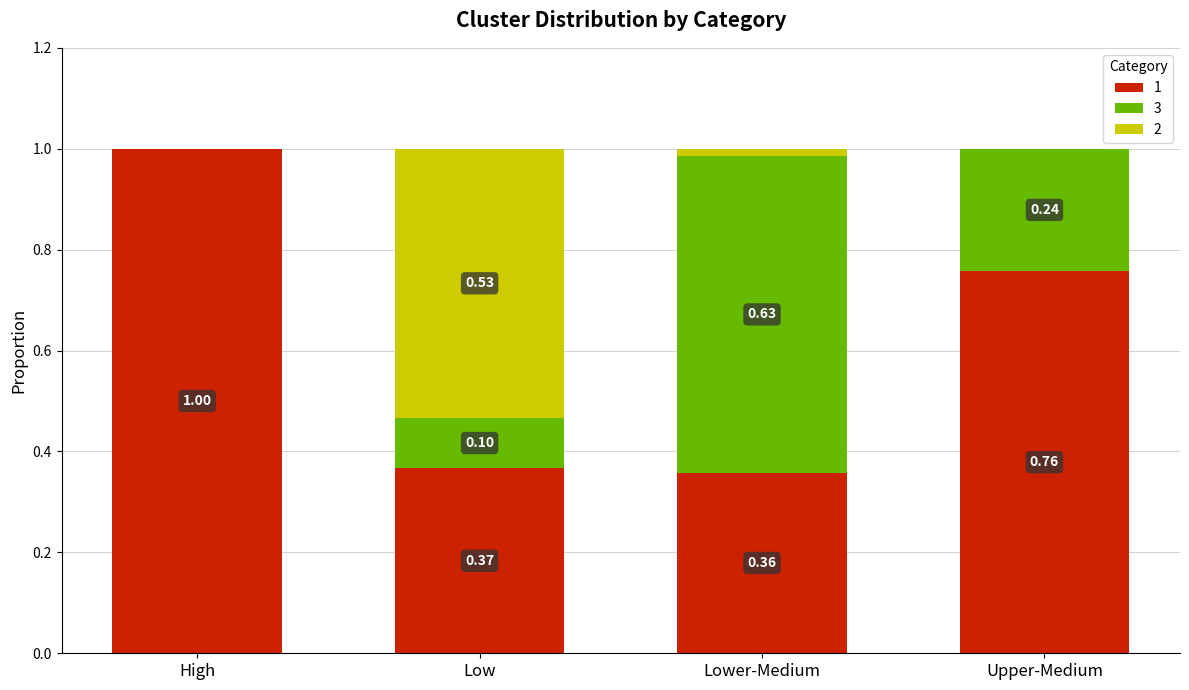

Does the chart contain stacked bars?

Yes